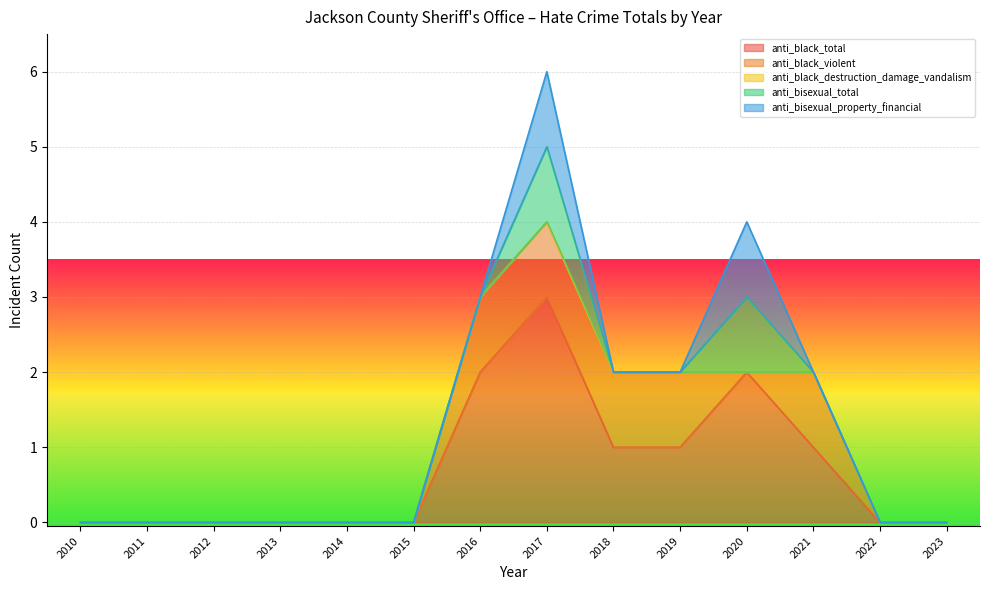

How many times do anti_black_violent and anti_bisexual_total cross each other?

2